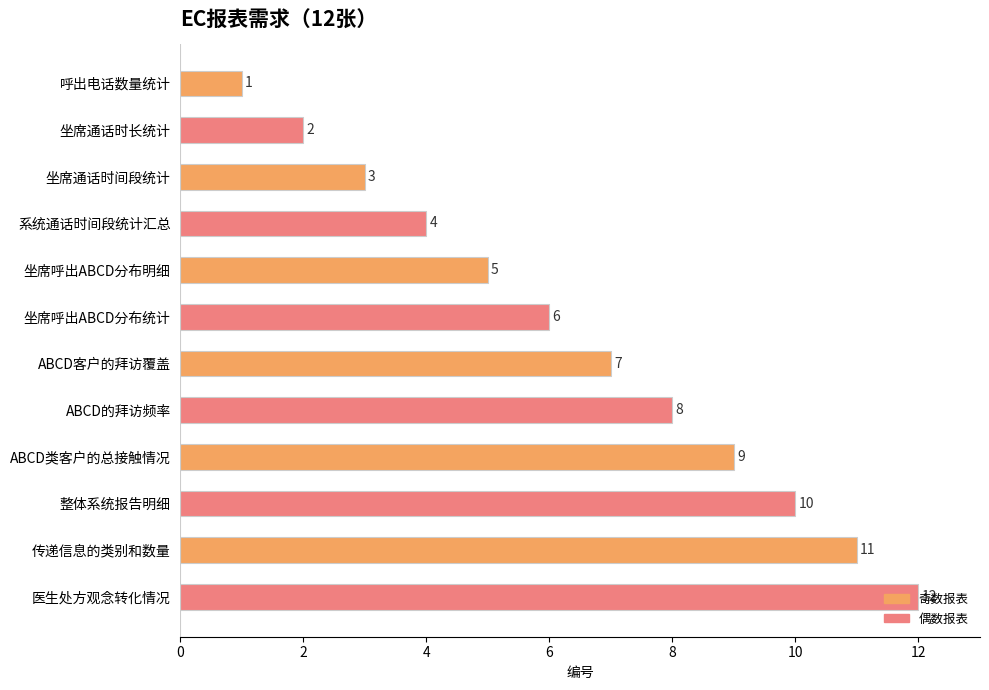

Is it true that the value at 坐席呼出ABCD分布统计 is 8?

False